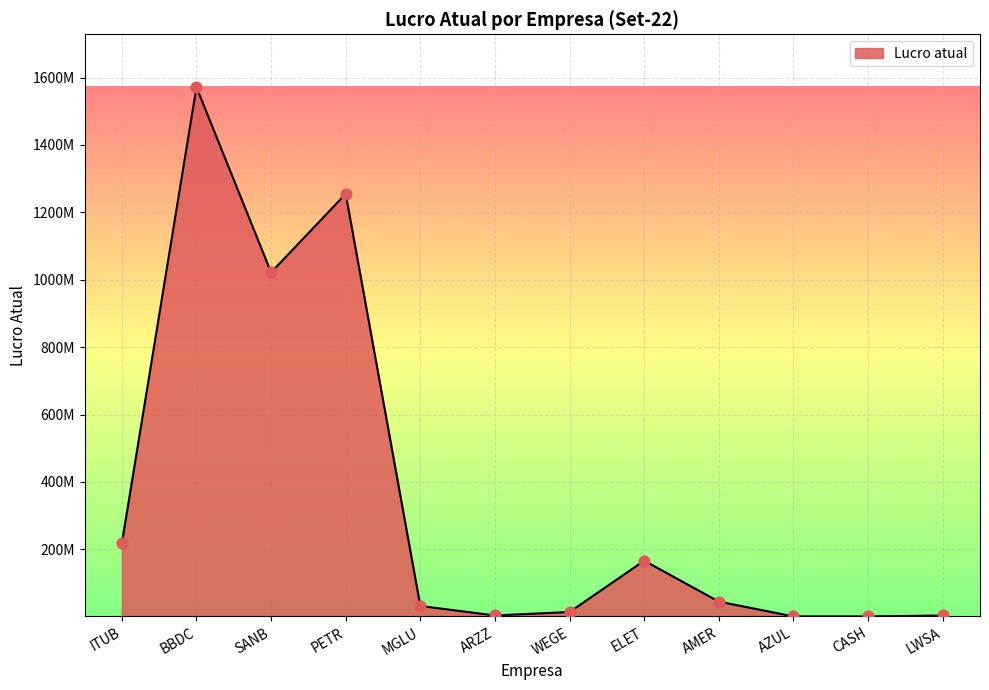

Does the chart have visible grid lines?

Yes